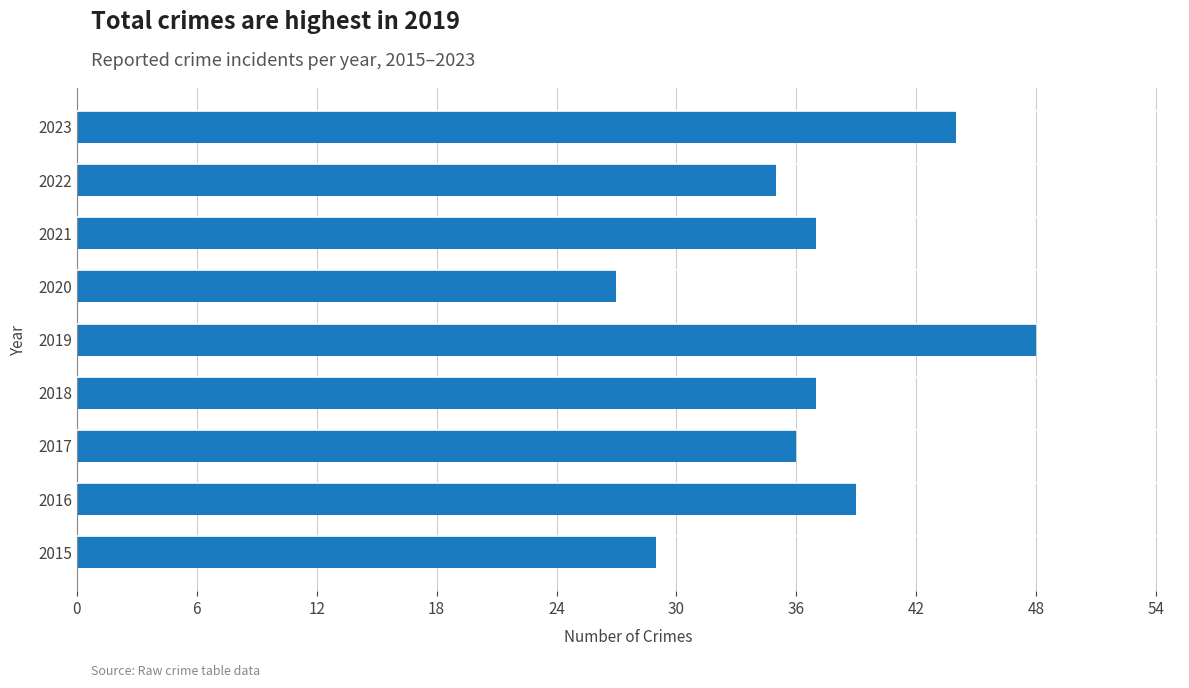

Are the bars grouped side by side (vs. stacked)?

No